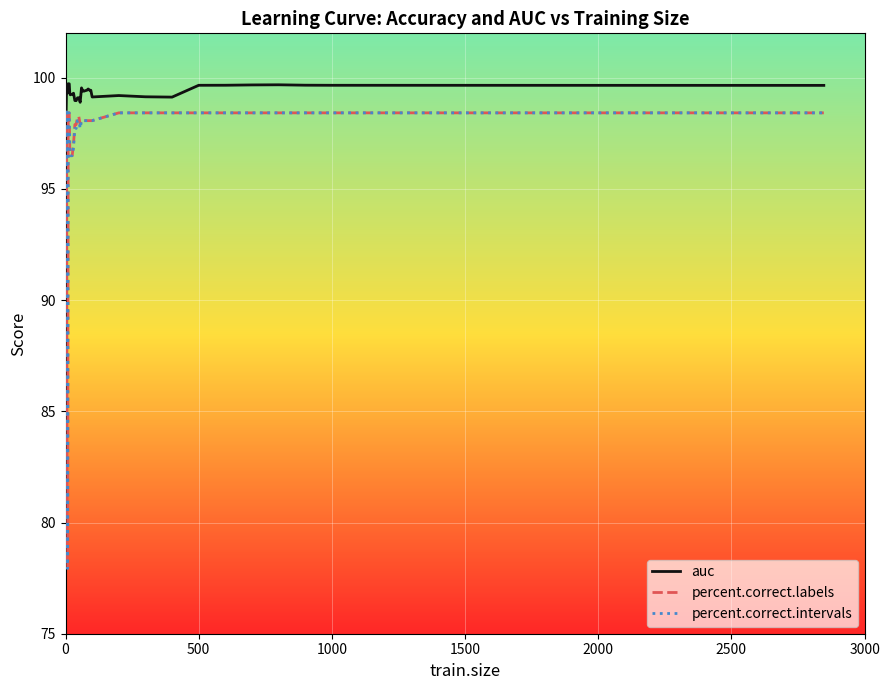

What is the difference between the second highest and second lowest values in the percent.correct.intervals series?

20.3